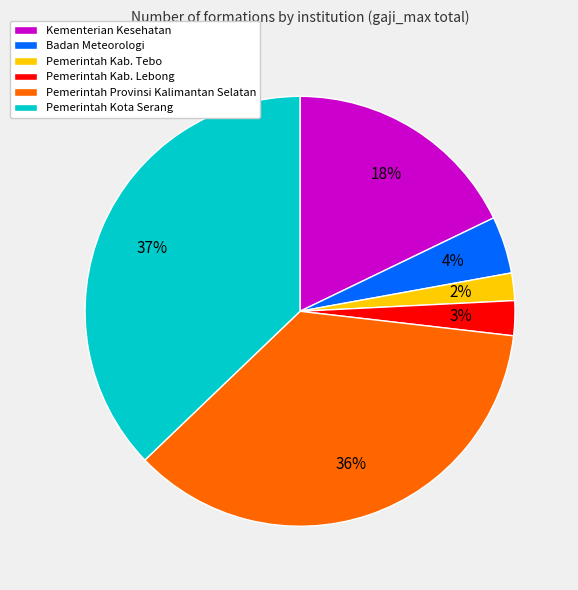

Does any single category account for the majority?

No